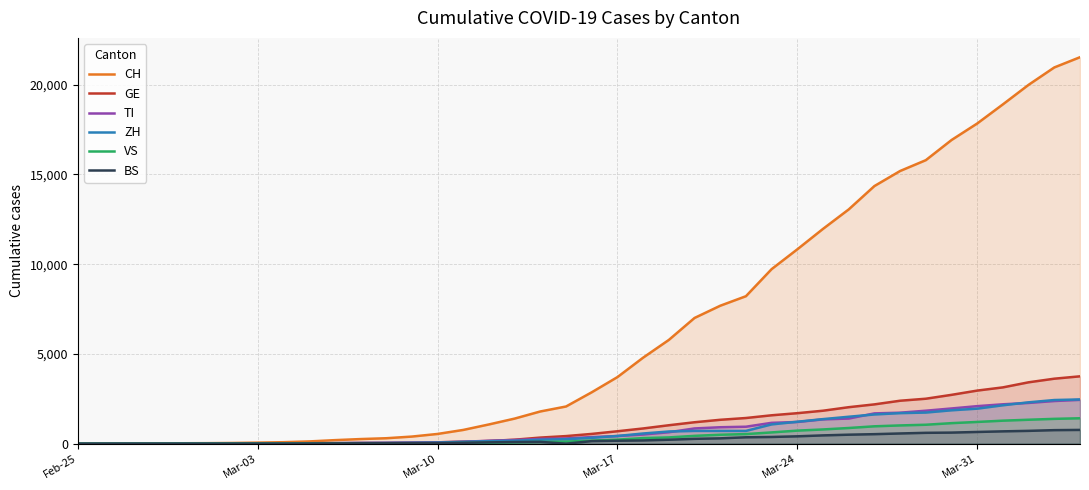

Which series has the largest range (max minus min)?

CH